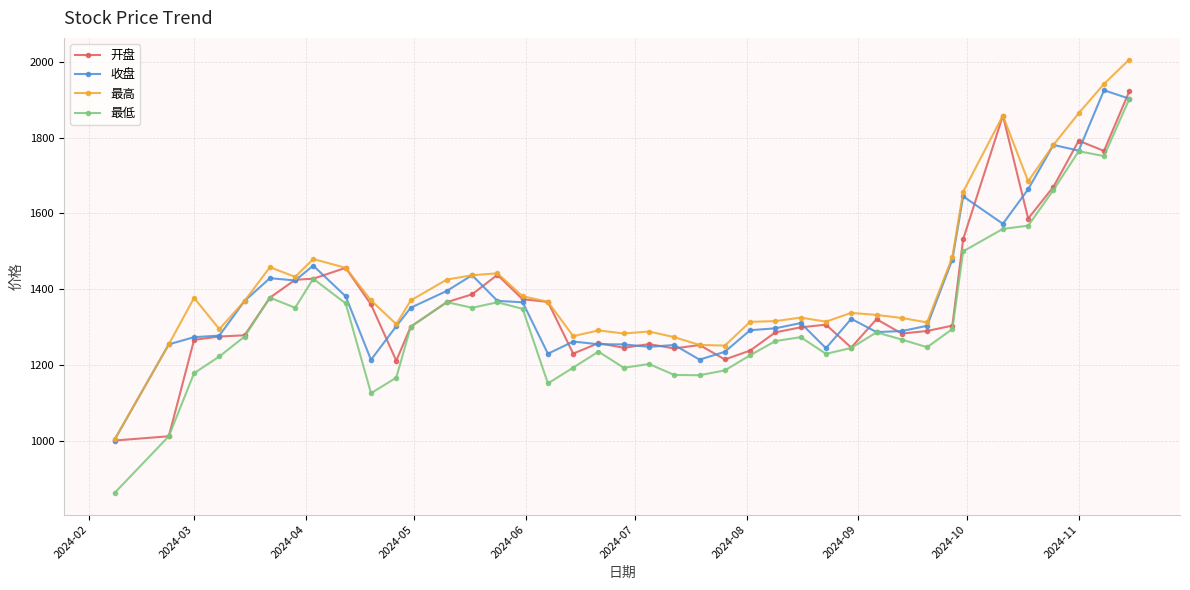

Does the chart display data point markers on the line(s)?

Yes